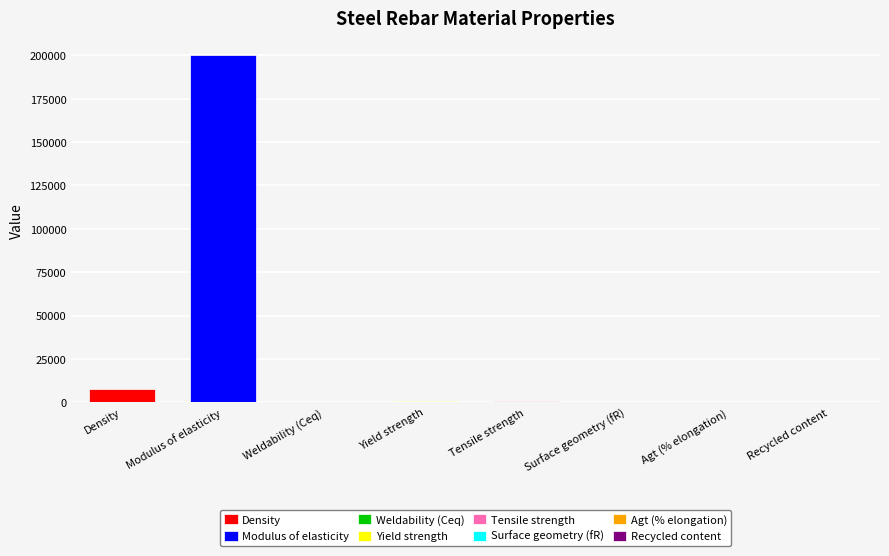

The chart shows a value of 897.7 at Tensile strength. True or false?

False